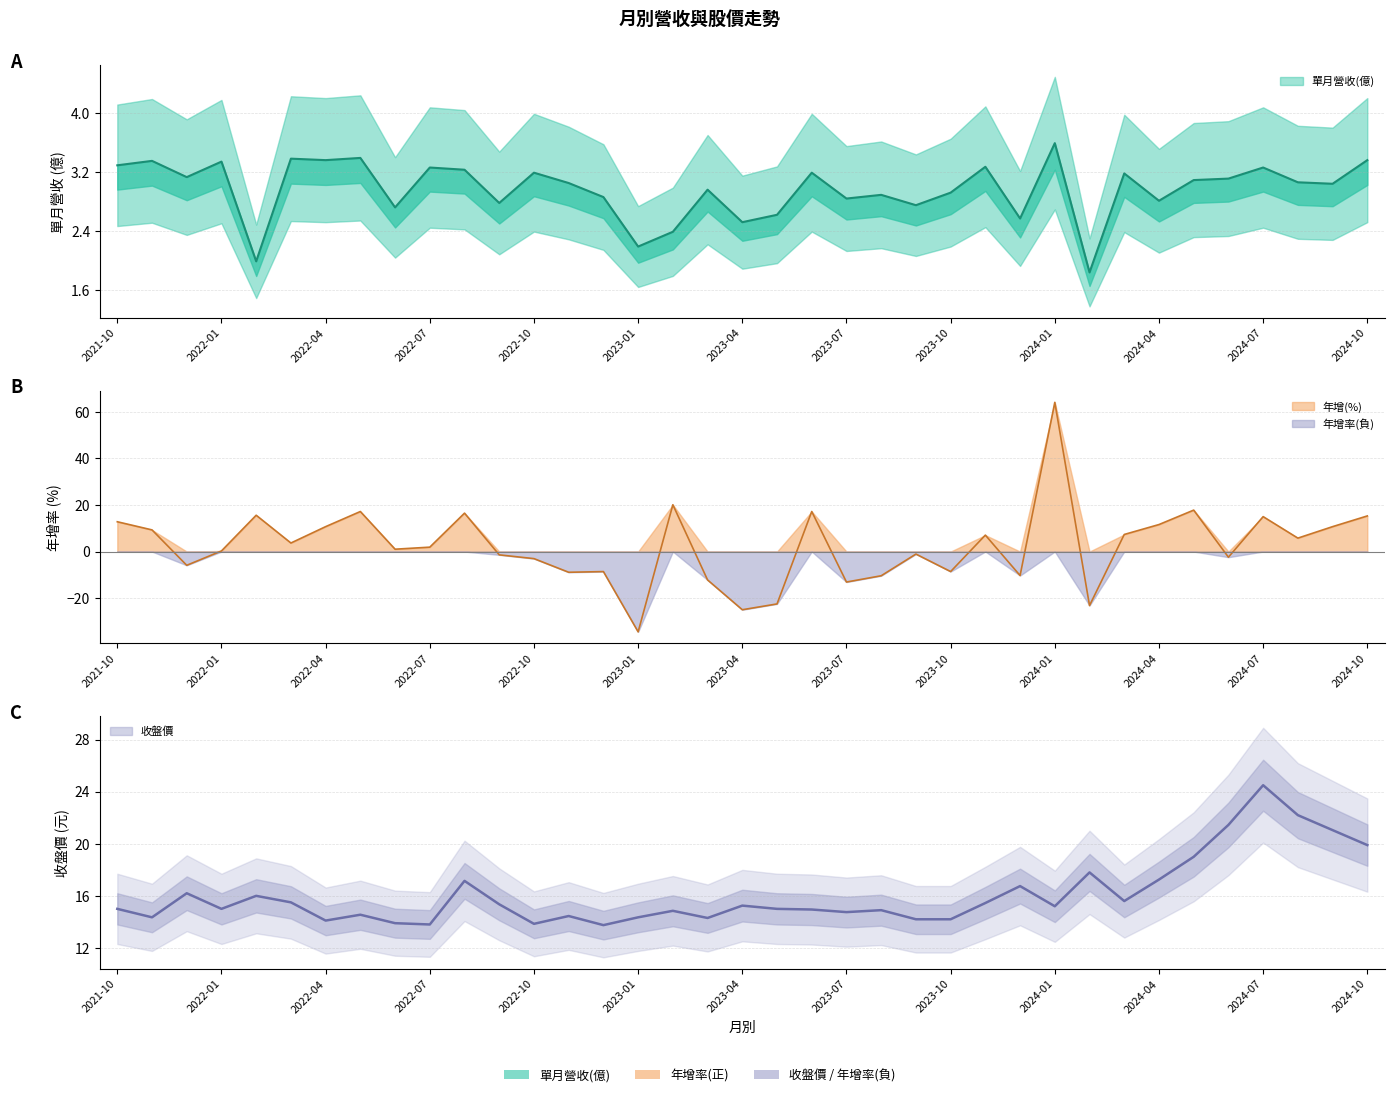

Where is the first local minimum for 年增(%)?

2021-12